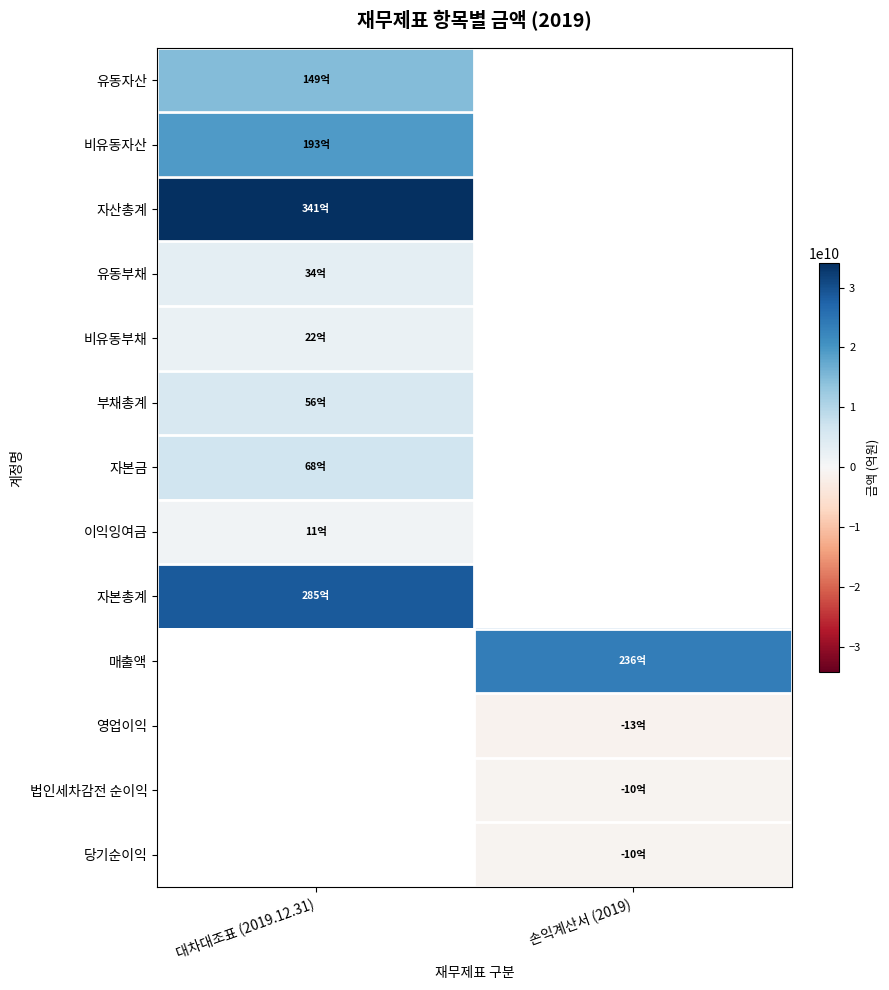

At which category does the chart reach its peak across all series?

대차대조표 (2019.12.31)